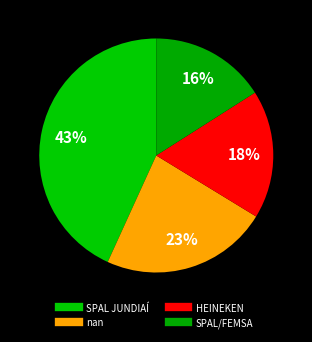

Does SPAL/FEMSA account for over 50% of the chart?

No